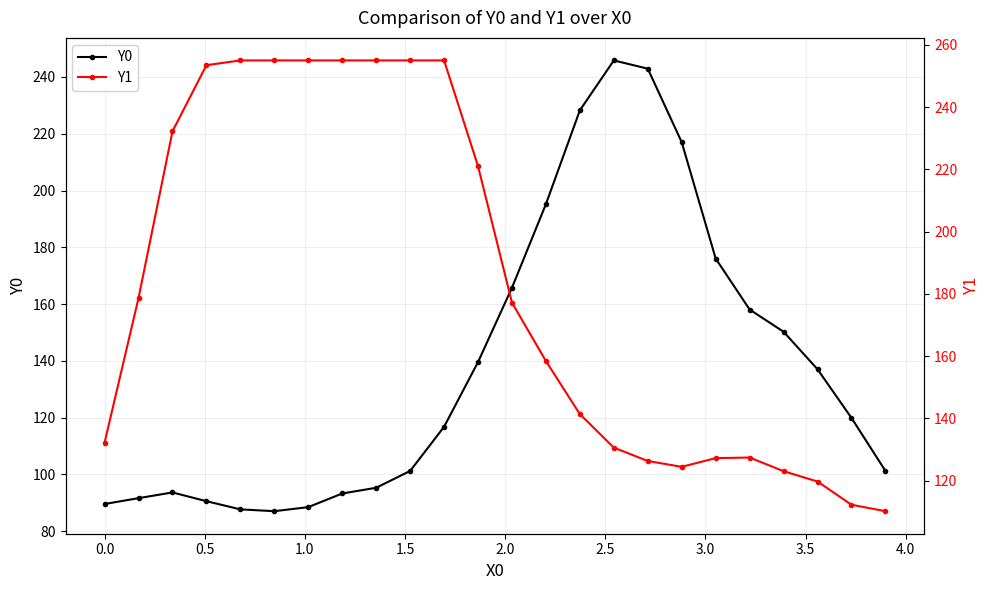

True or false: Y0 has more than 0 interior local peaks.

True